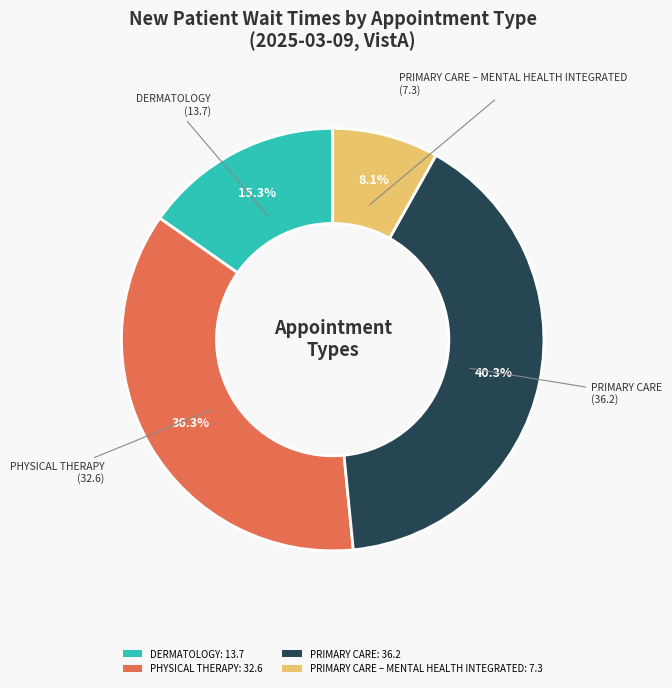

How much of the chart is everything except PHYSICAL THERAPY: 32.6?

63.7%